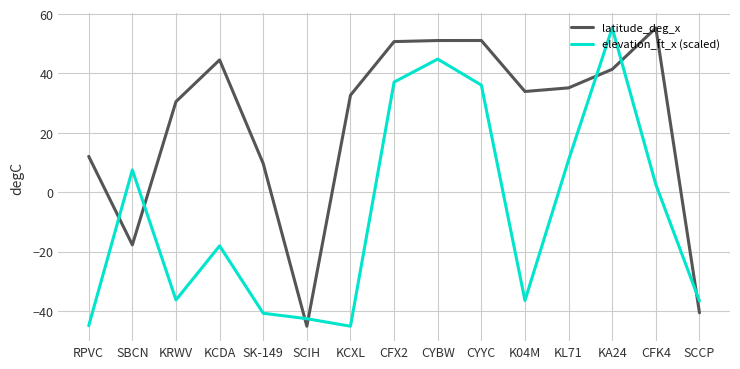

What is the difference between the maximum and minimum values in the latitude_deg_x series?

100.5